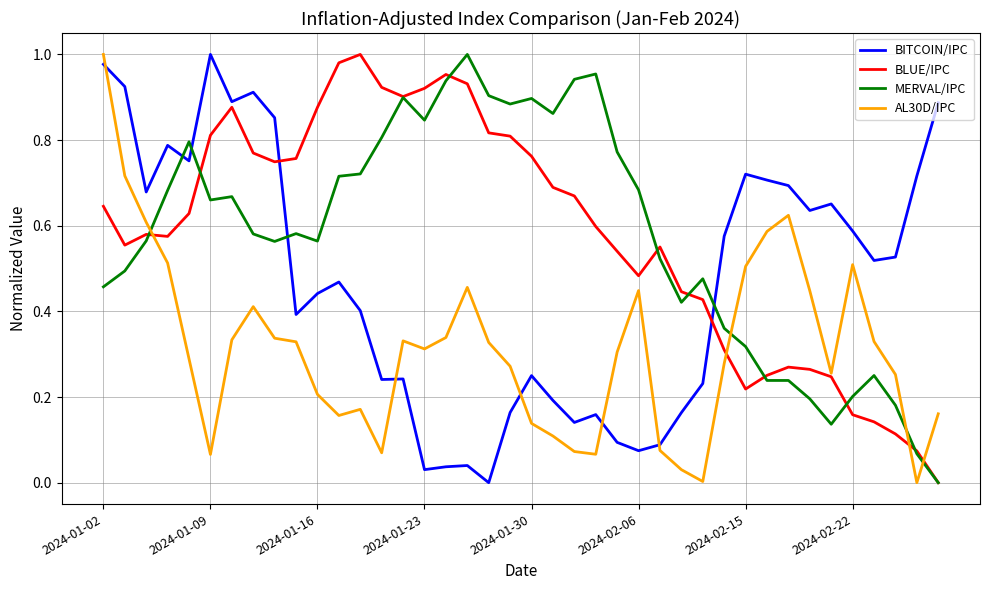

True or false: AL30D/IPC and MERVAL/IPC cross at least once.

True